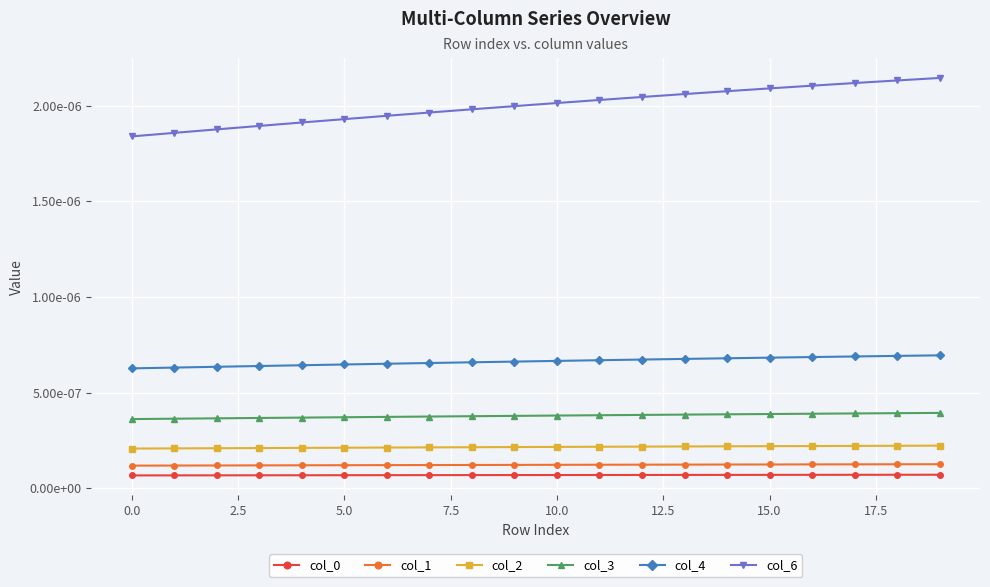

True or false: col_1 and col_0 cross at least once.

False